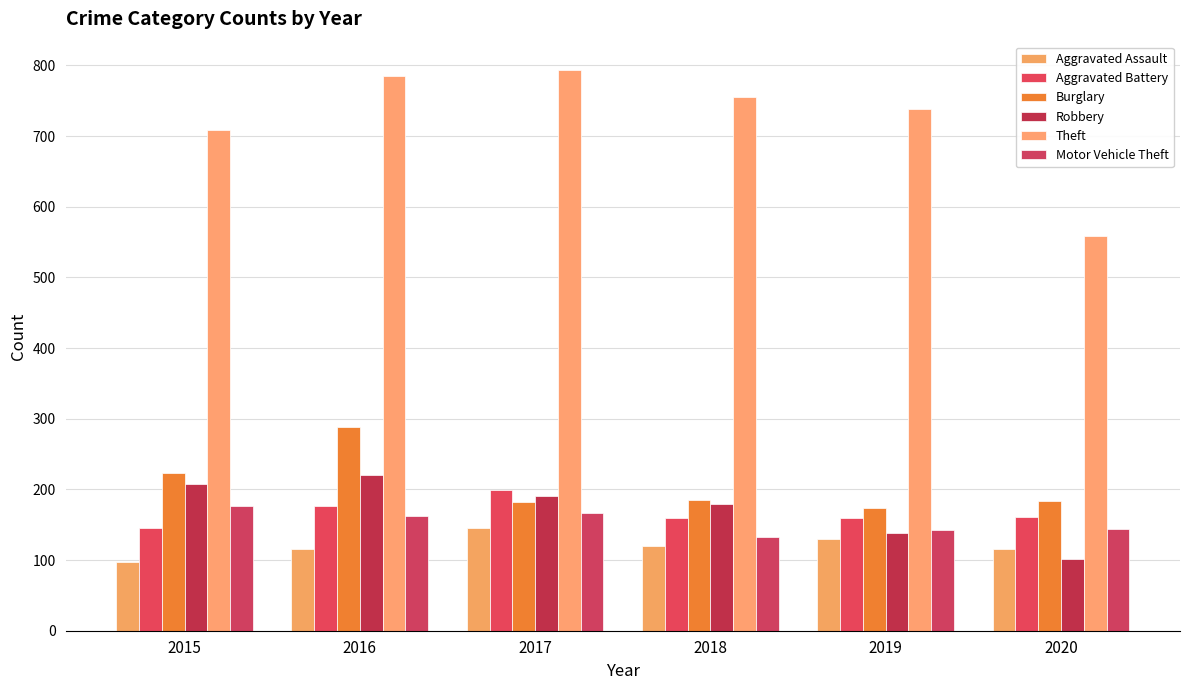

At how many categories does at least one series exceed 781?

2